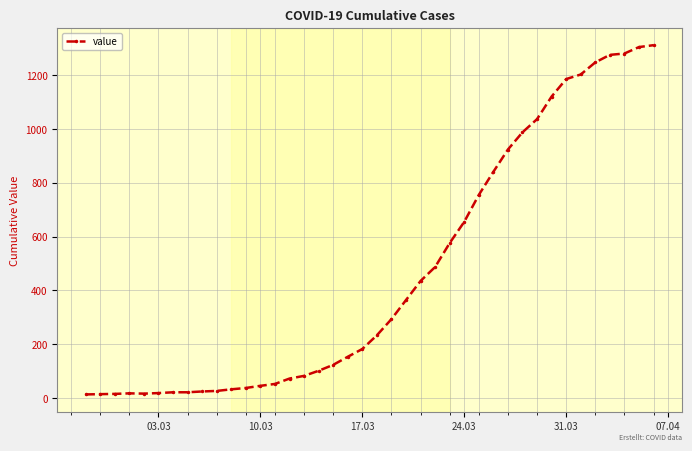

What is the greatest value displayed?

1312